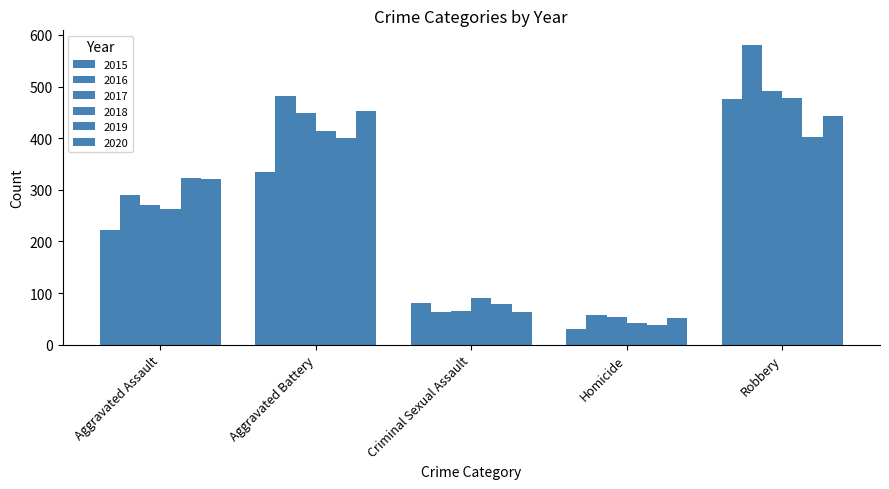

How many categories are shown in the chart?

5